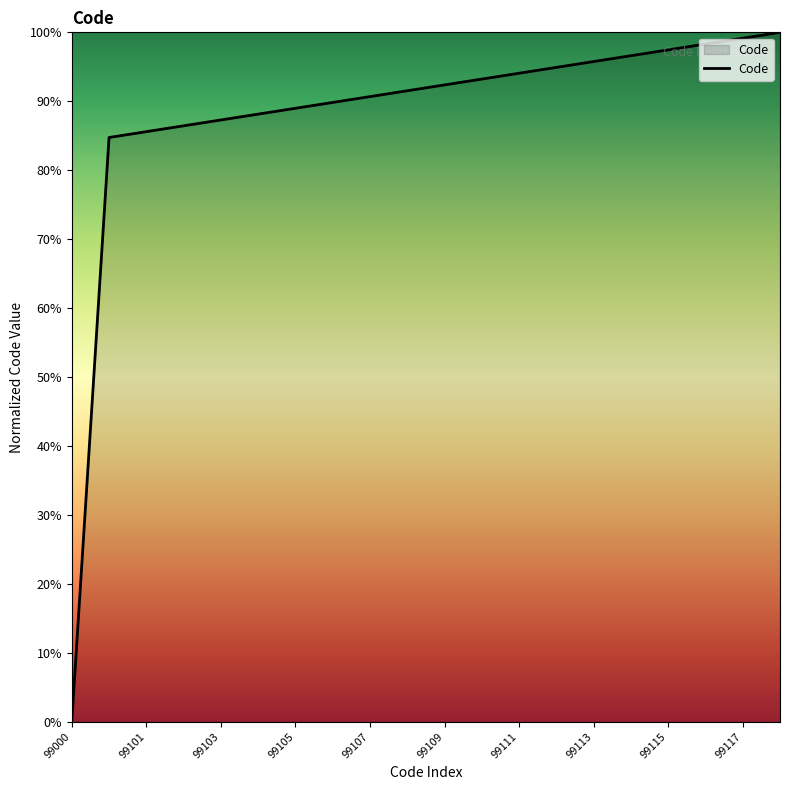

What is the greatest value displayed?

100.0